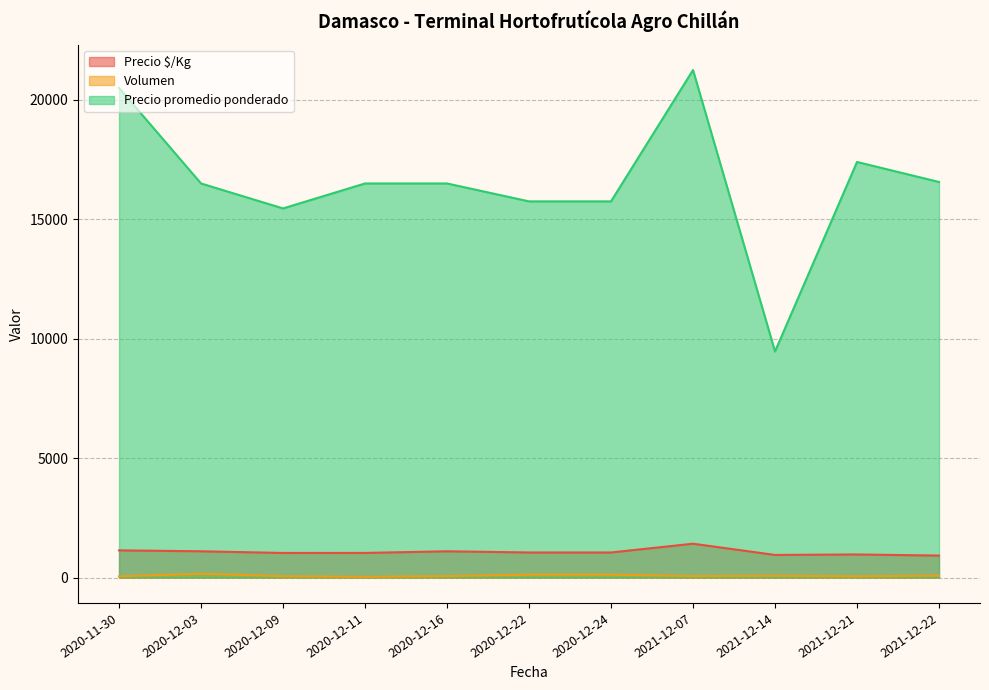

Is the value of Precio $/Kg at 2021-12-22 greater than the value of Precio promedio ponderado at 2020-12-16?

No